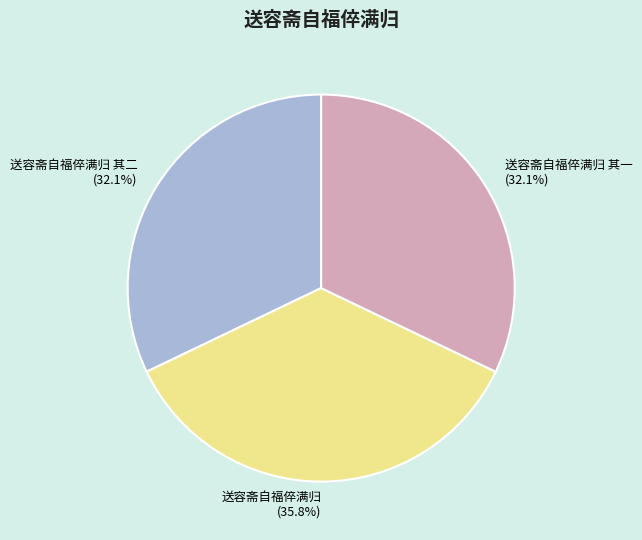

To the nearest percent, what portion does 送容斋自福倅满归 represent?

36%